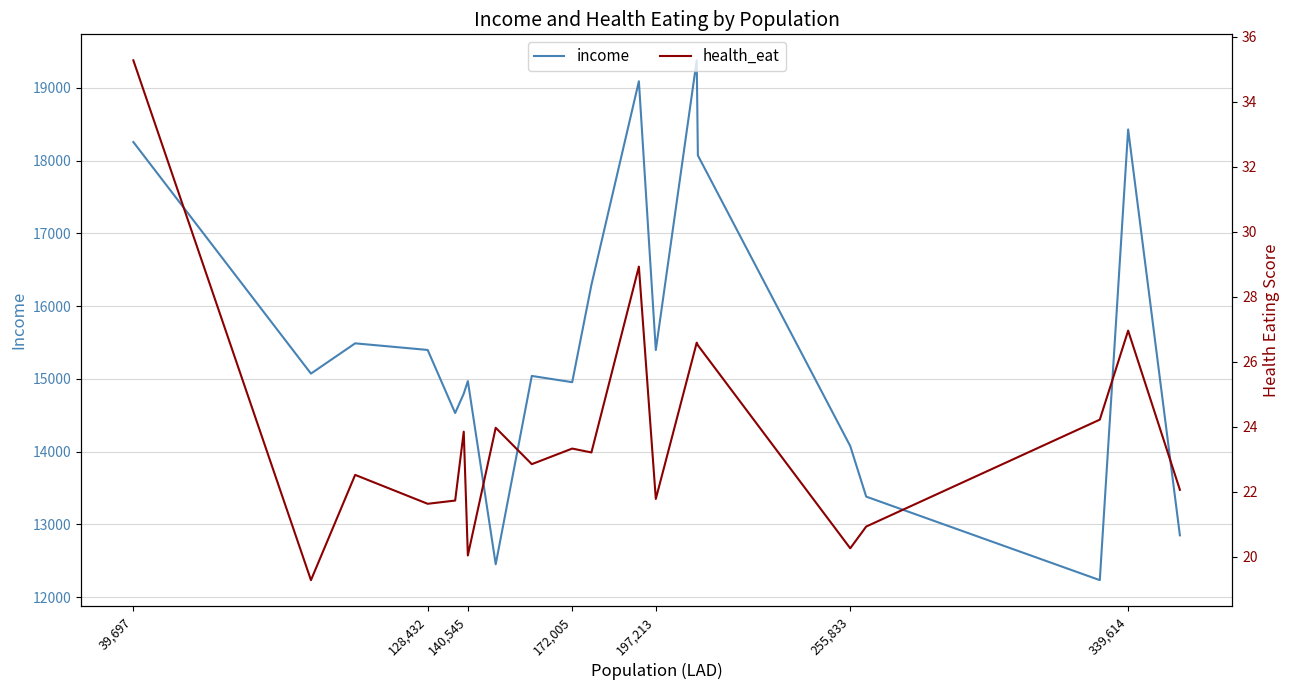

Is it true that income equals 24833.5 at 172,005?

False